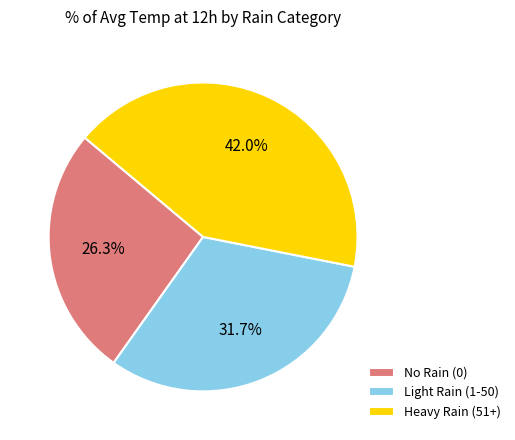

Do Light Rain (1-50) and No Rain (0) together represent more than half of the pie?

Yes